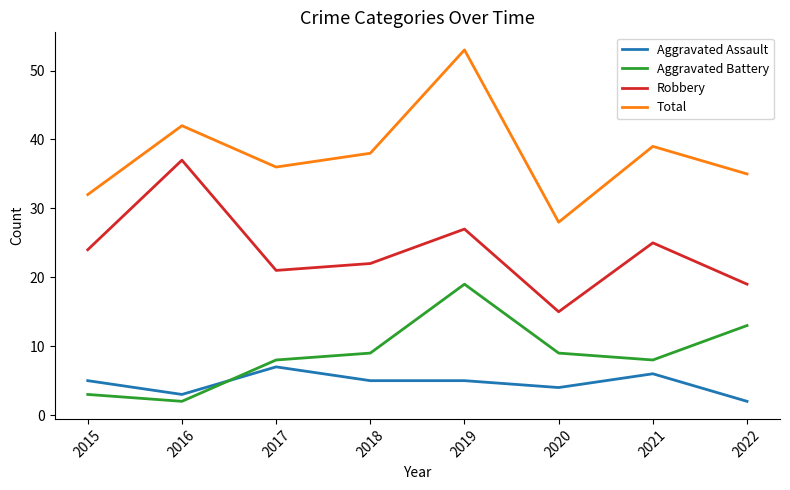

What is the difference between the second highest and second lowest values in the Total series?

10